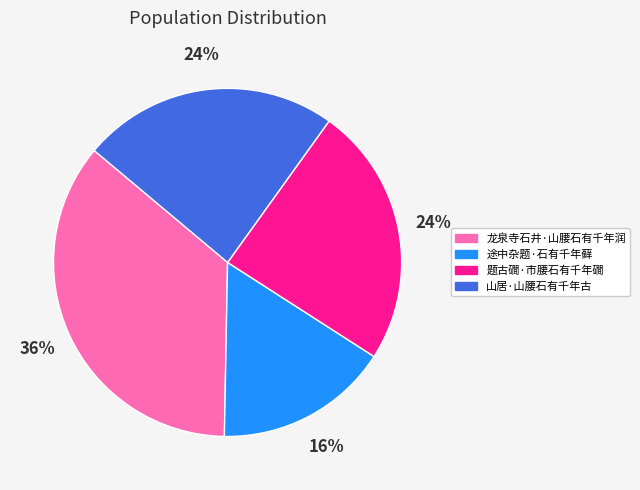

To the nearest percent, what is the difference between the largest and smallest slice percentages?

20%